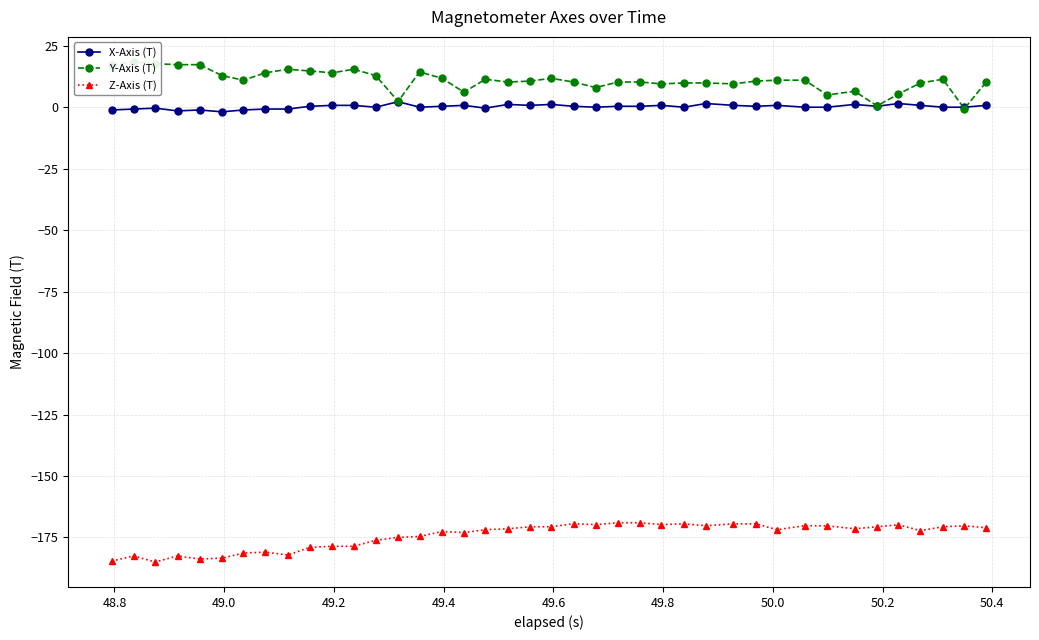

What is the value of the Z-Axis (T) point at the 24th from the left?

-169.0